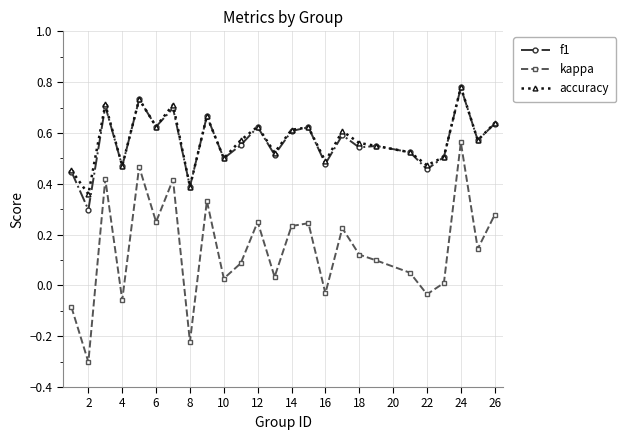

True or false: f1 has more than 2 points higher than both neighbors.

True